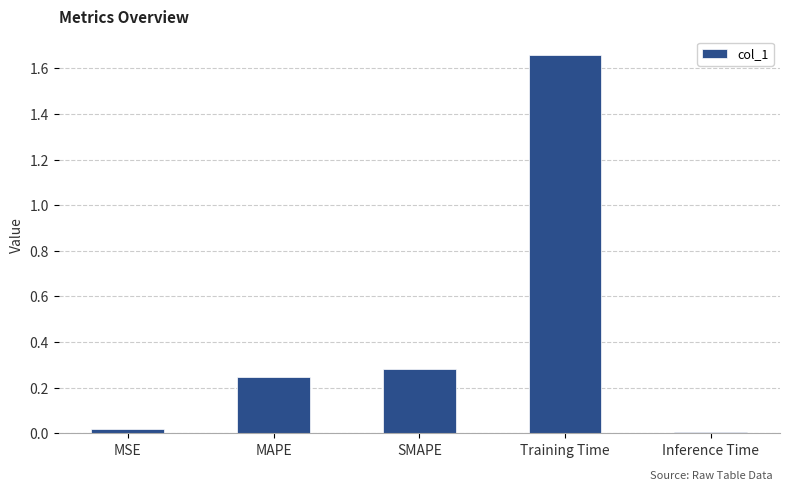

Between Training Time and SMAPE, which is larger?

Training Time